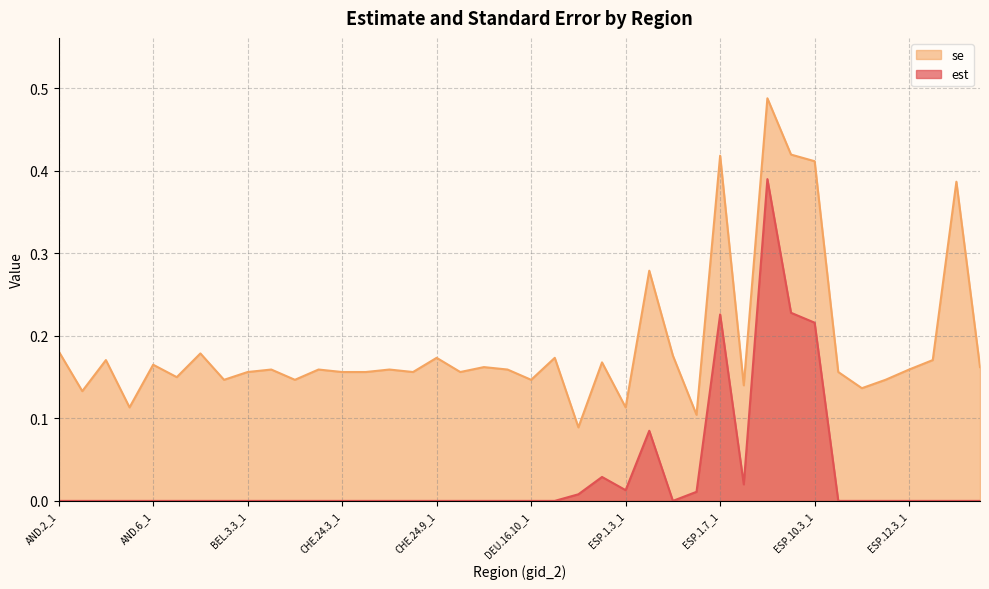

At how many categories does at least one series exceed 0?

40